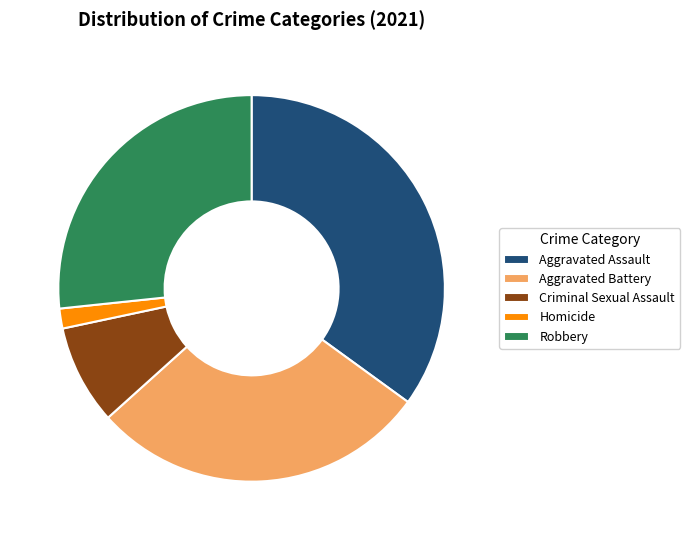

Which has a higher value, Criminal Sexual Assault or Homicide?

Criminal Sexual Assault